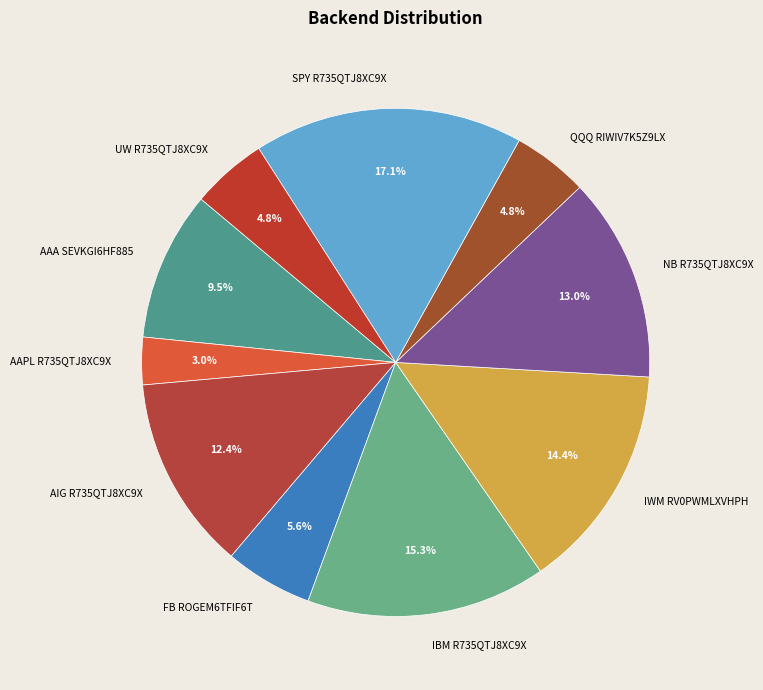

To the nearest percent, what percentage of the pie is IWM RV0PWMLXVHPH?

14%